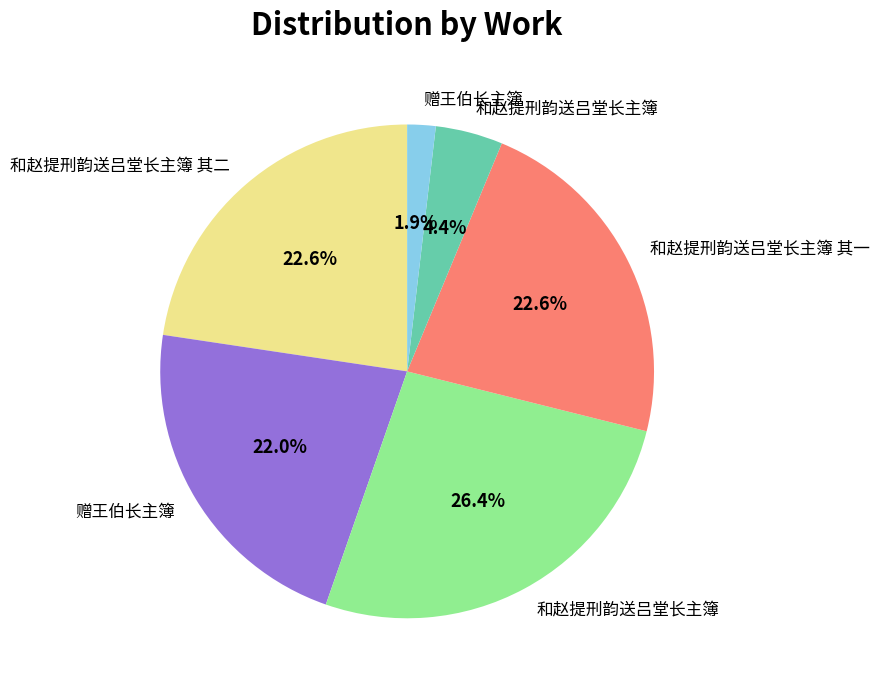

Is there a majority slice in this chart?

No